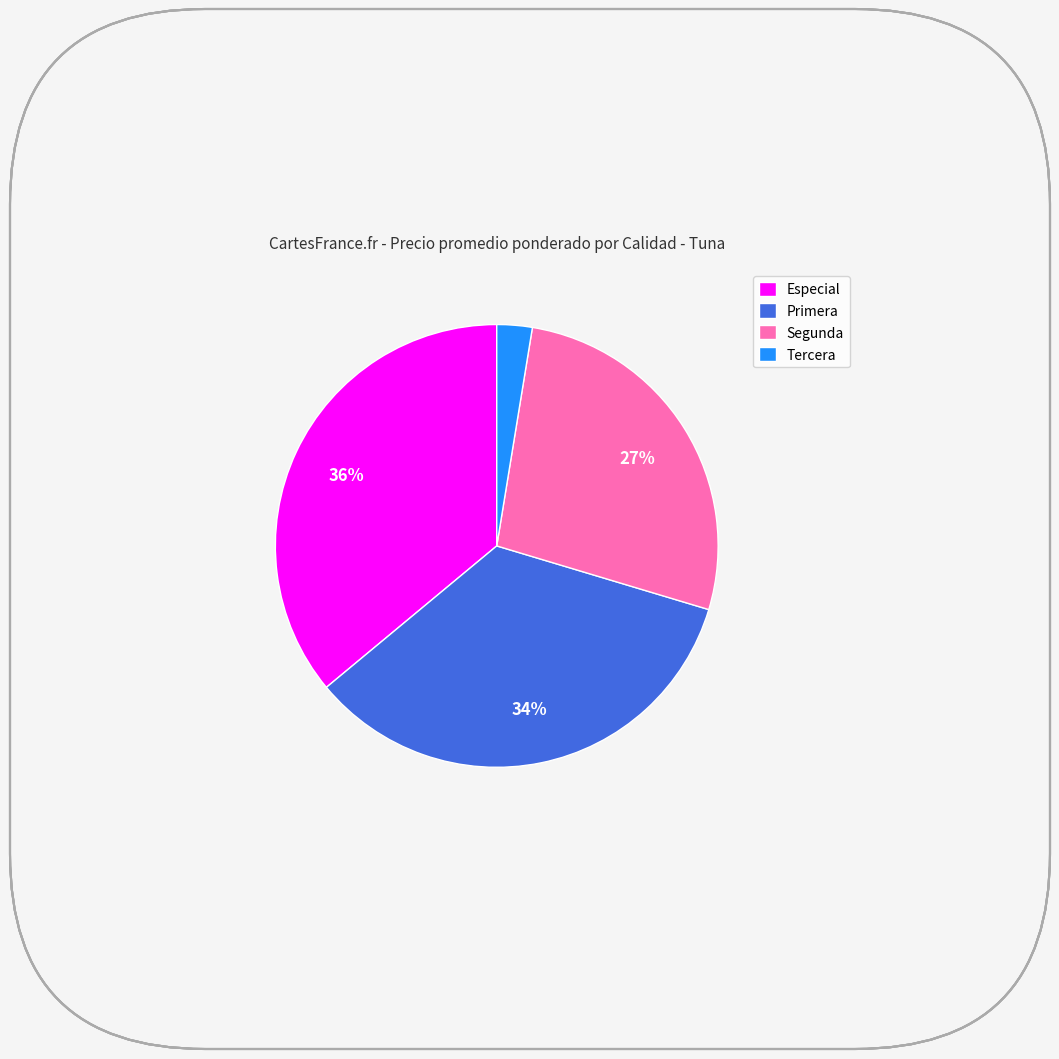

How many slices are in this pie chart?

4